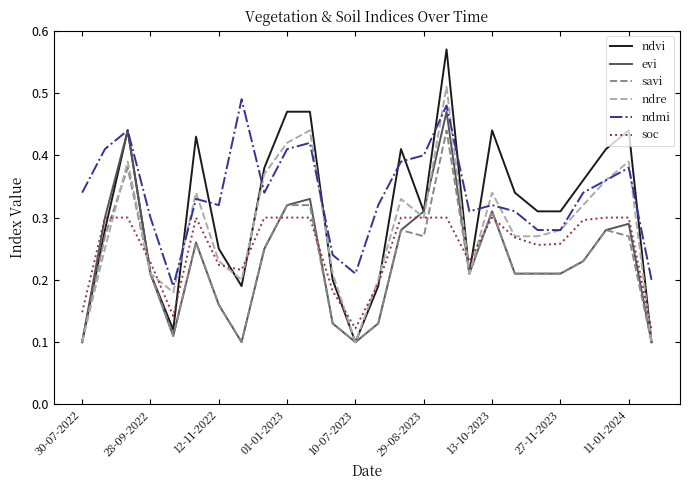

Which series has the widest spread of values?

ndvi